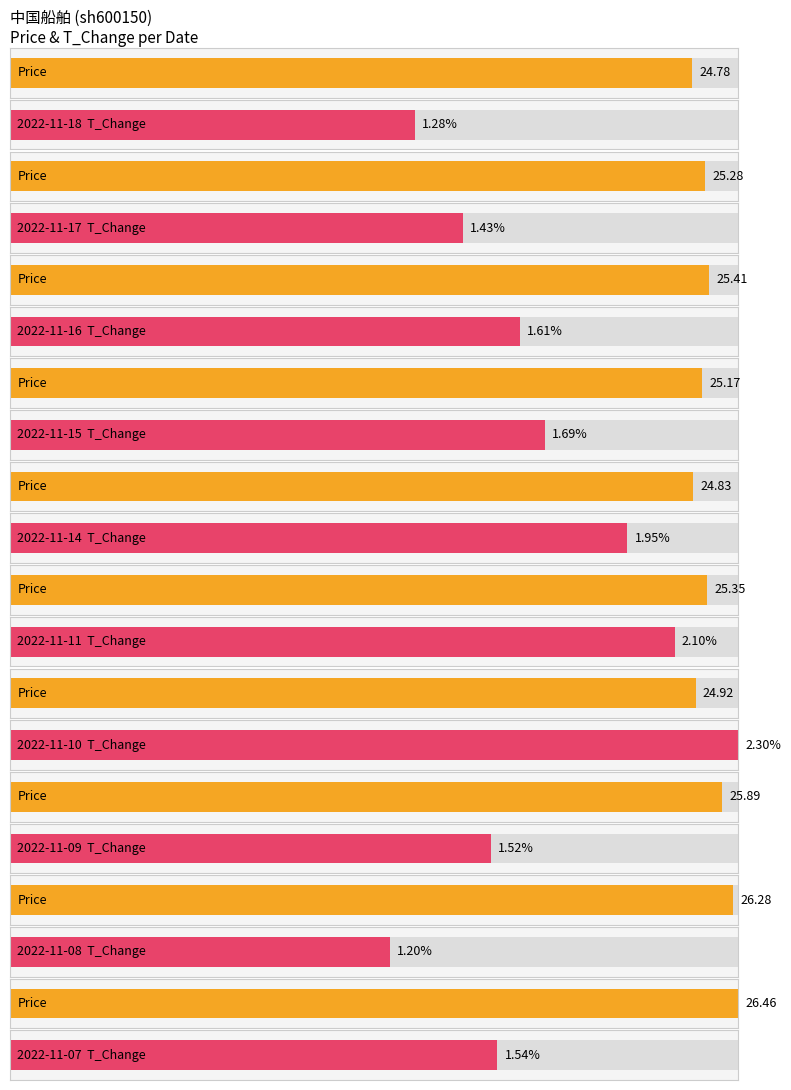

List the labels in order of price value, smallest first.

2022-11-18, 2022-11-14, 2022-11-10, 2022-11-15, 2022-11-17, 2022-11-11, 2022-11-16, 2022-11-09, 2022-11-08, 2022-11-07